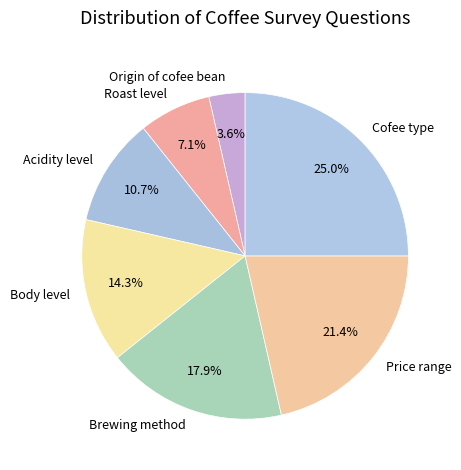

Rank the categories by value from lowest to highest.

Origin of cofee bean, Roast level, Acidity level, Body level, Brewing method, Price range, Cofee type